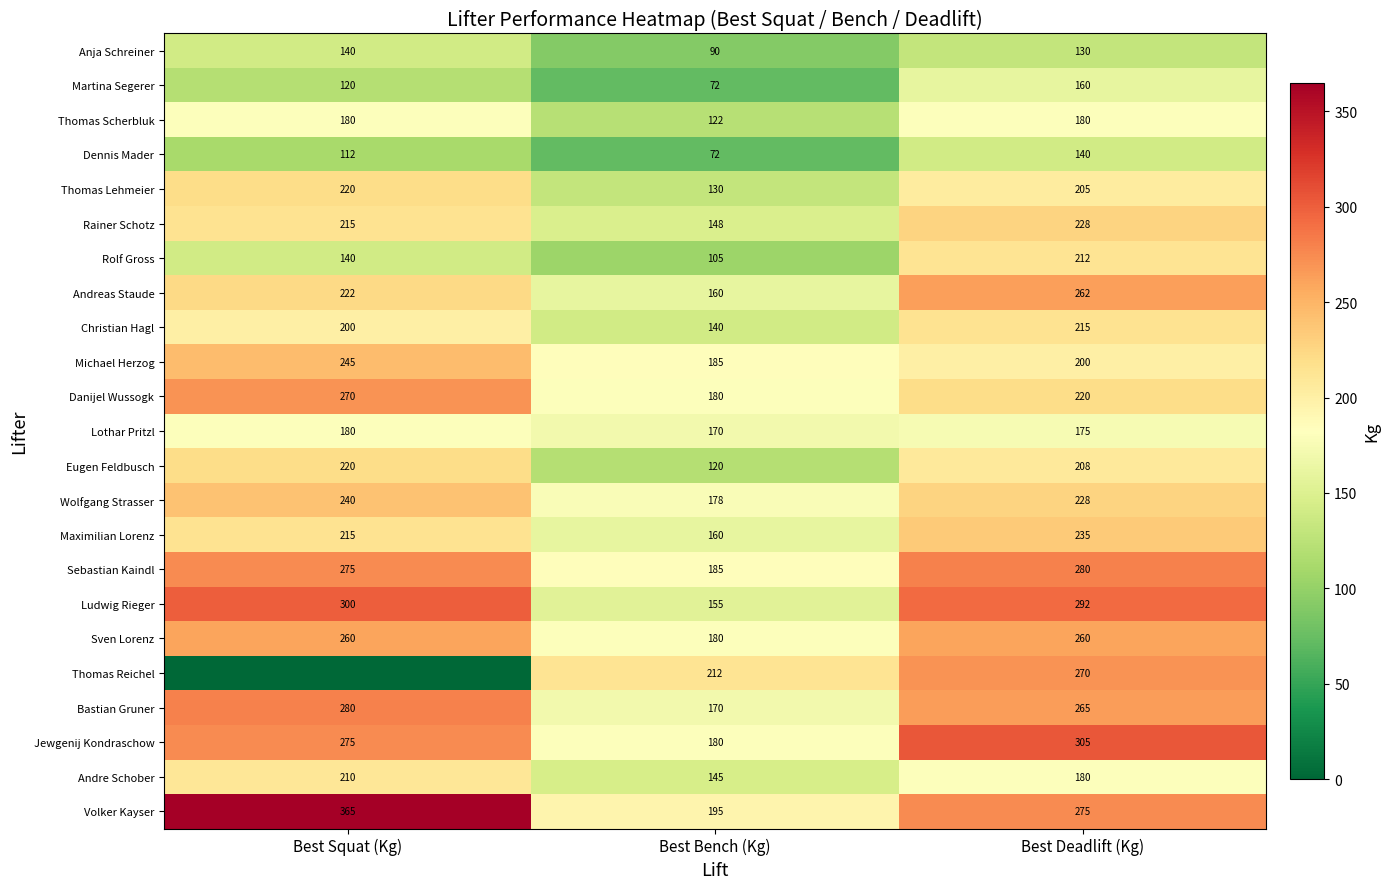

How many Jewgenij Kondraschow values are between 180 and 305?

3